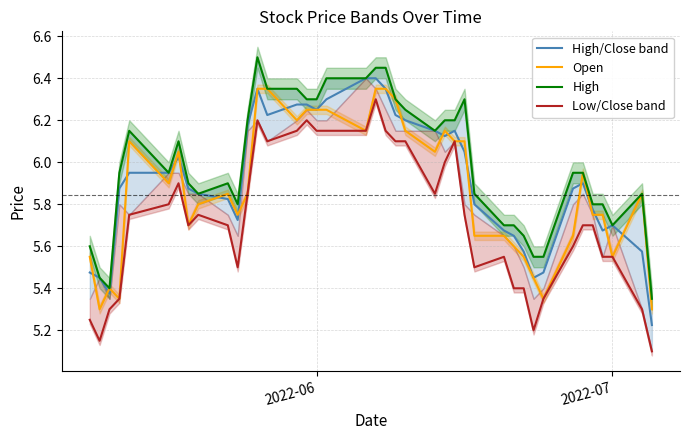

Which series has the largest total across all categories?

High